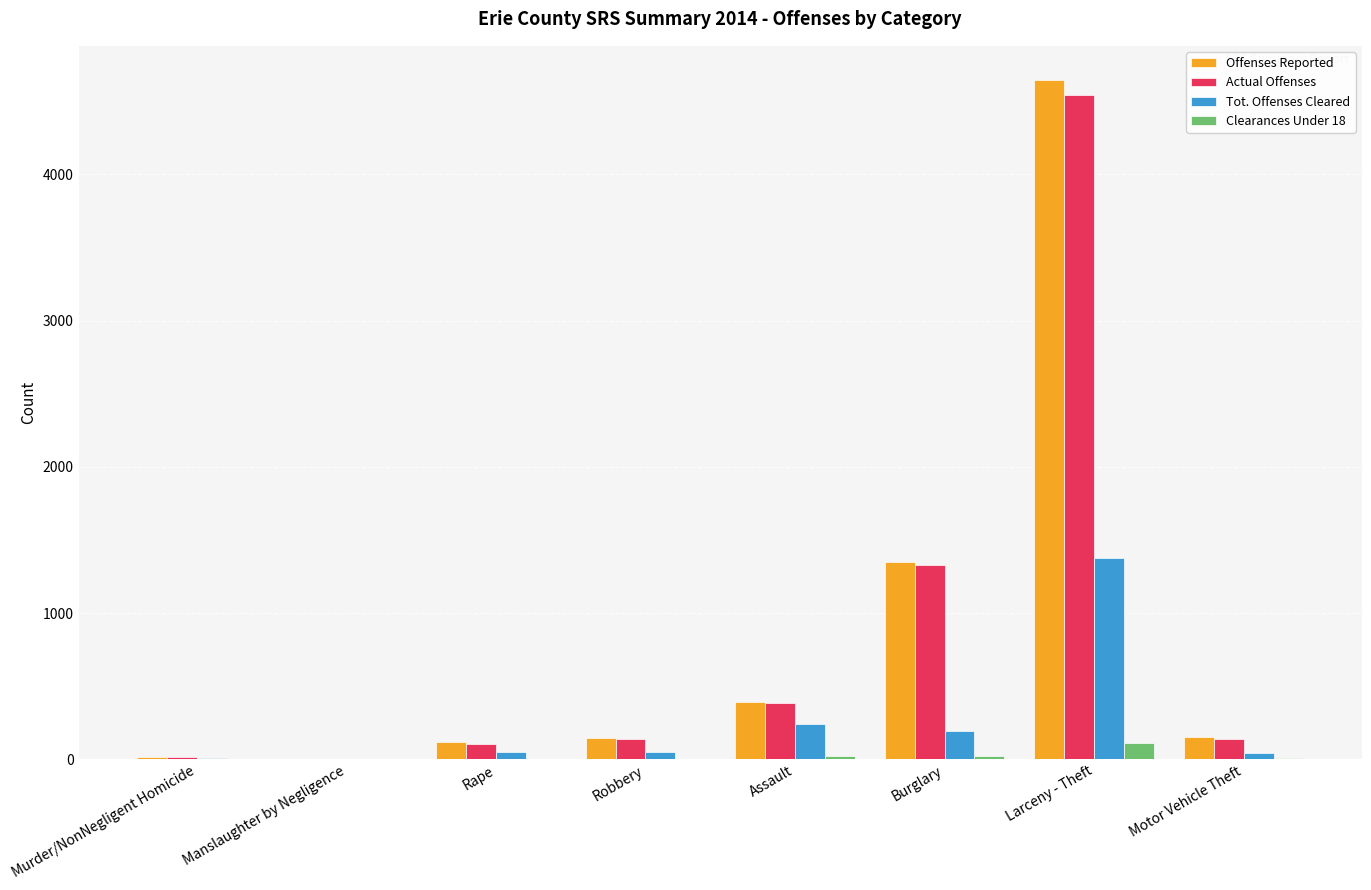

What is the sum of all Offenses Reported values?

6811